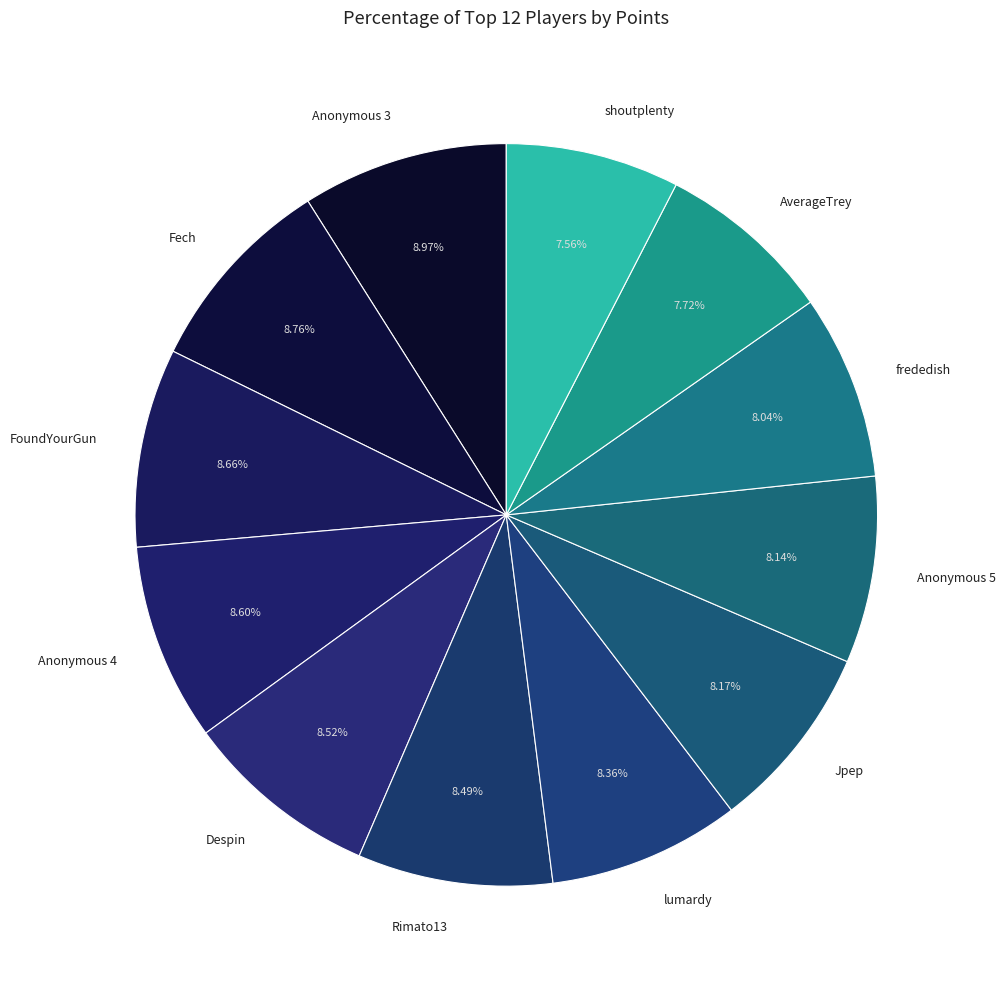

Does Fech account for over 50% of the chart?

No